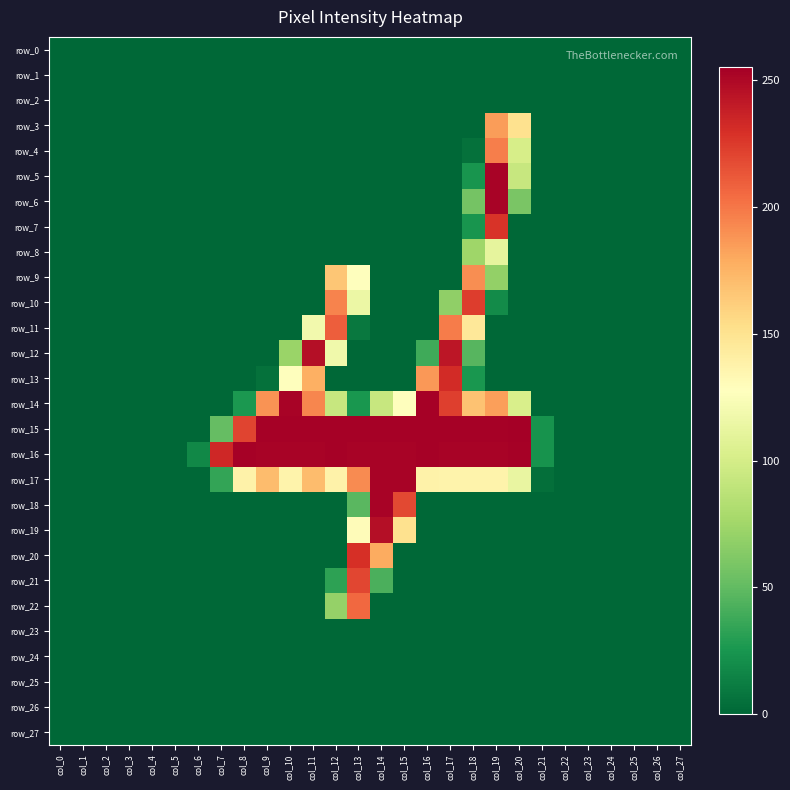

What is the sum of all row_6 values?

369